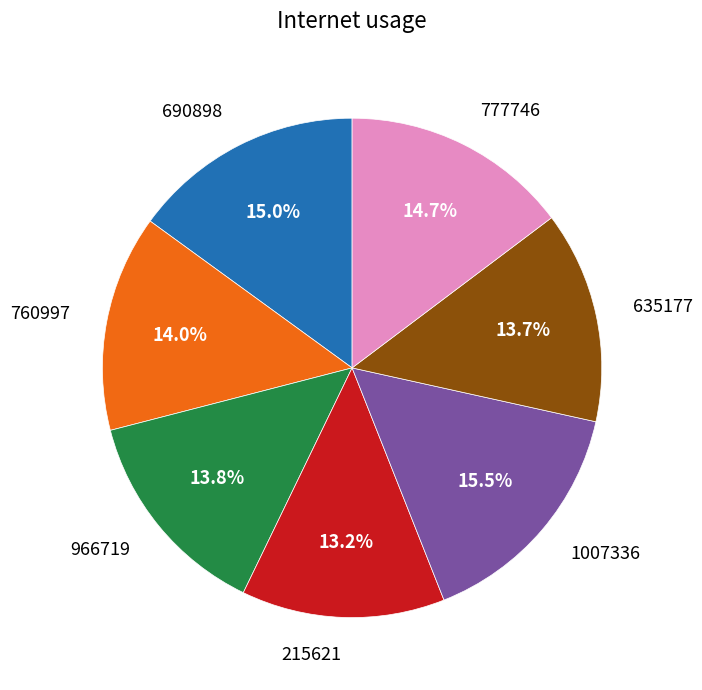

Is 966719 the majority of the pie?

No